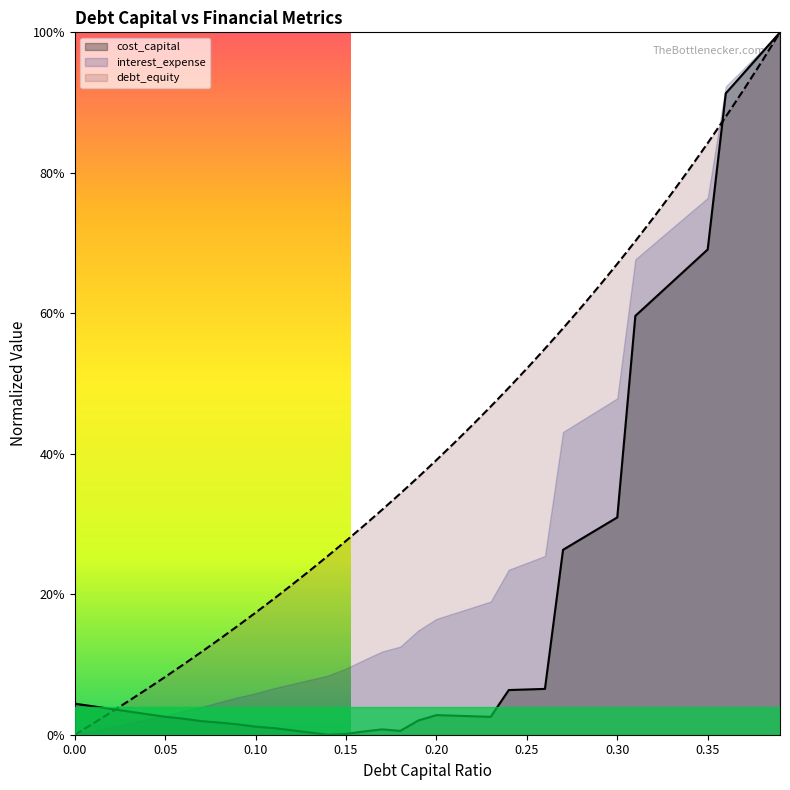

What is the highest value of the debt_equity (line) series?

1.0